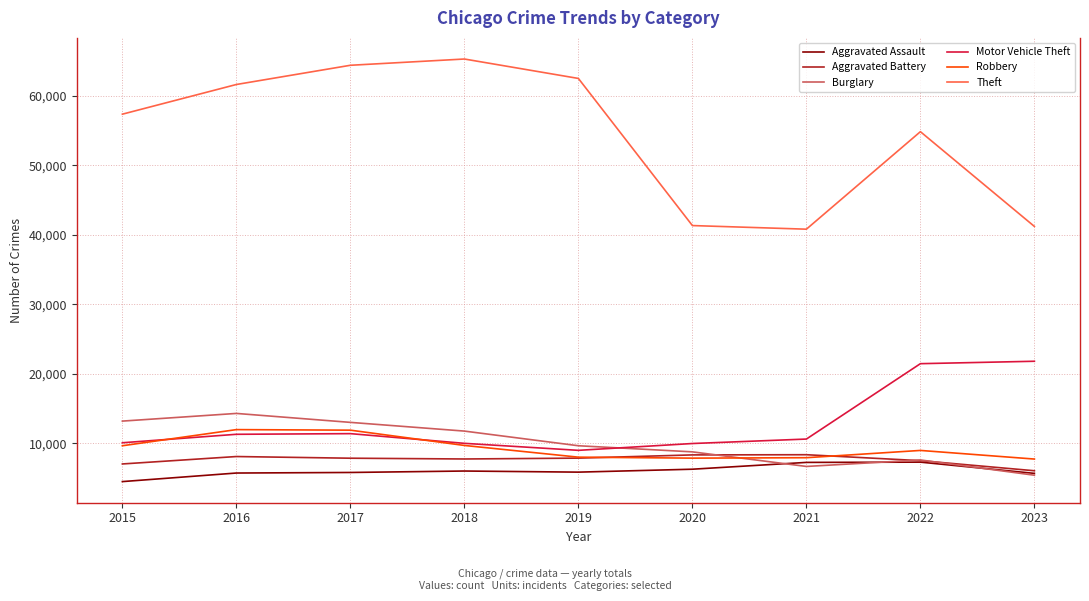

The value of Theft at 2018 is 92398. True or false?

False